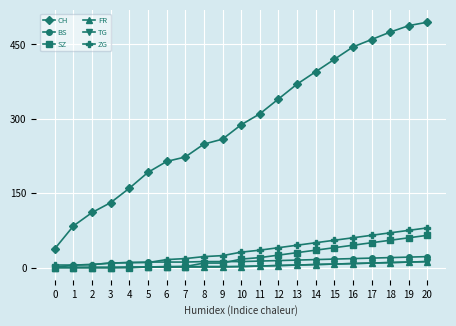

What are all the series names shown in the legend?

CH, BS, SZ, FR, TG, ZG